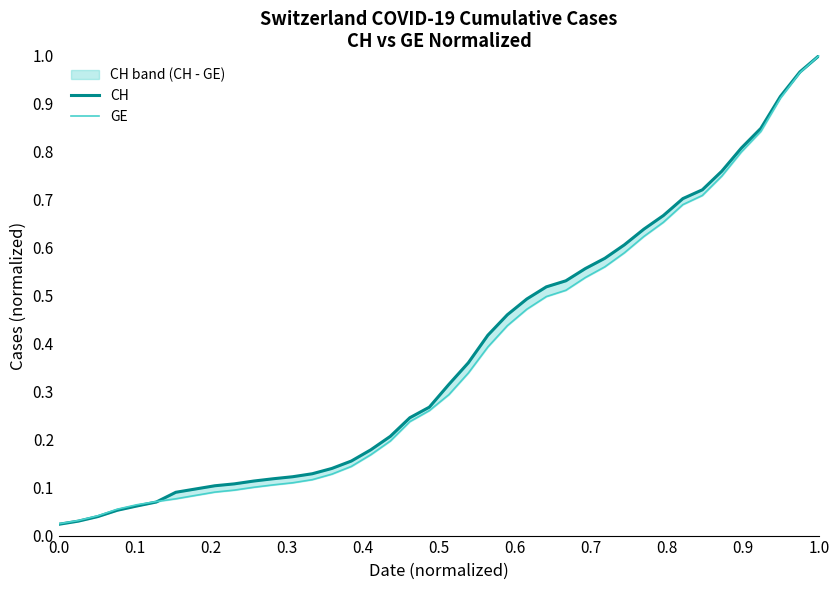

How many categories are shown in the chart?

40